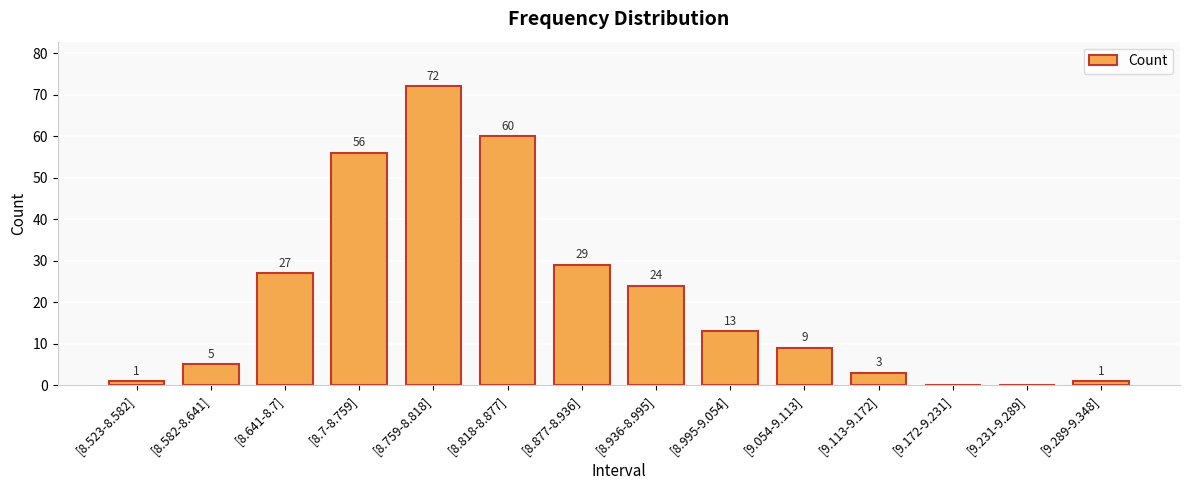

Count the number of data series in this chart.

1